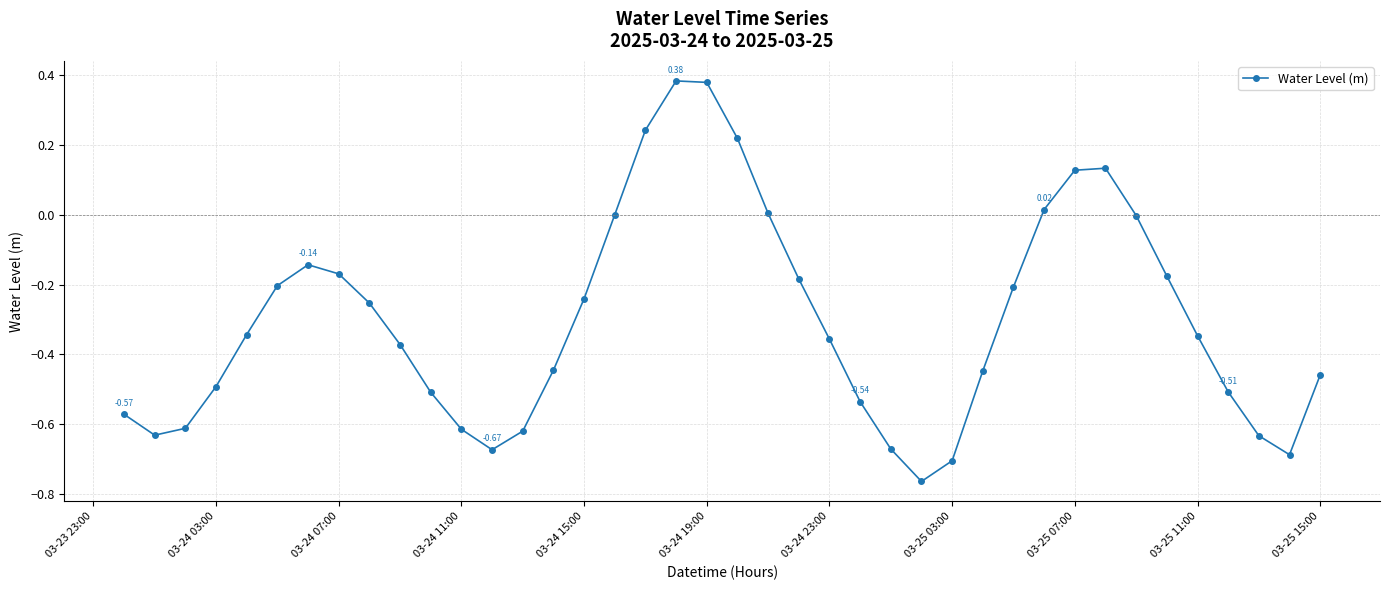

What is the sum of all values?

-12.1